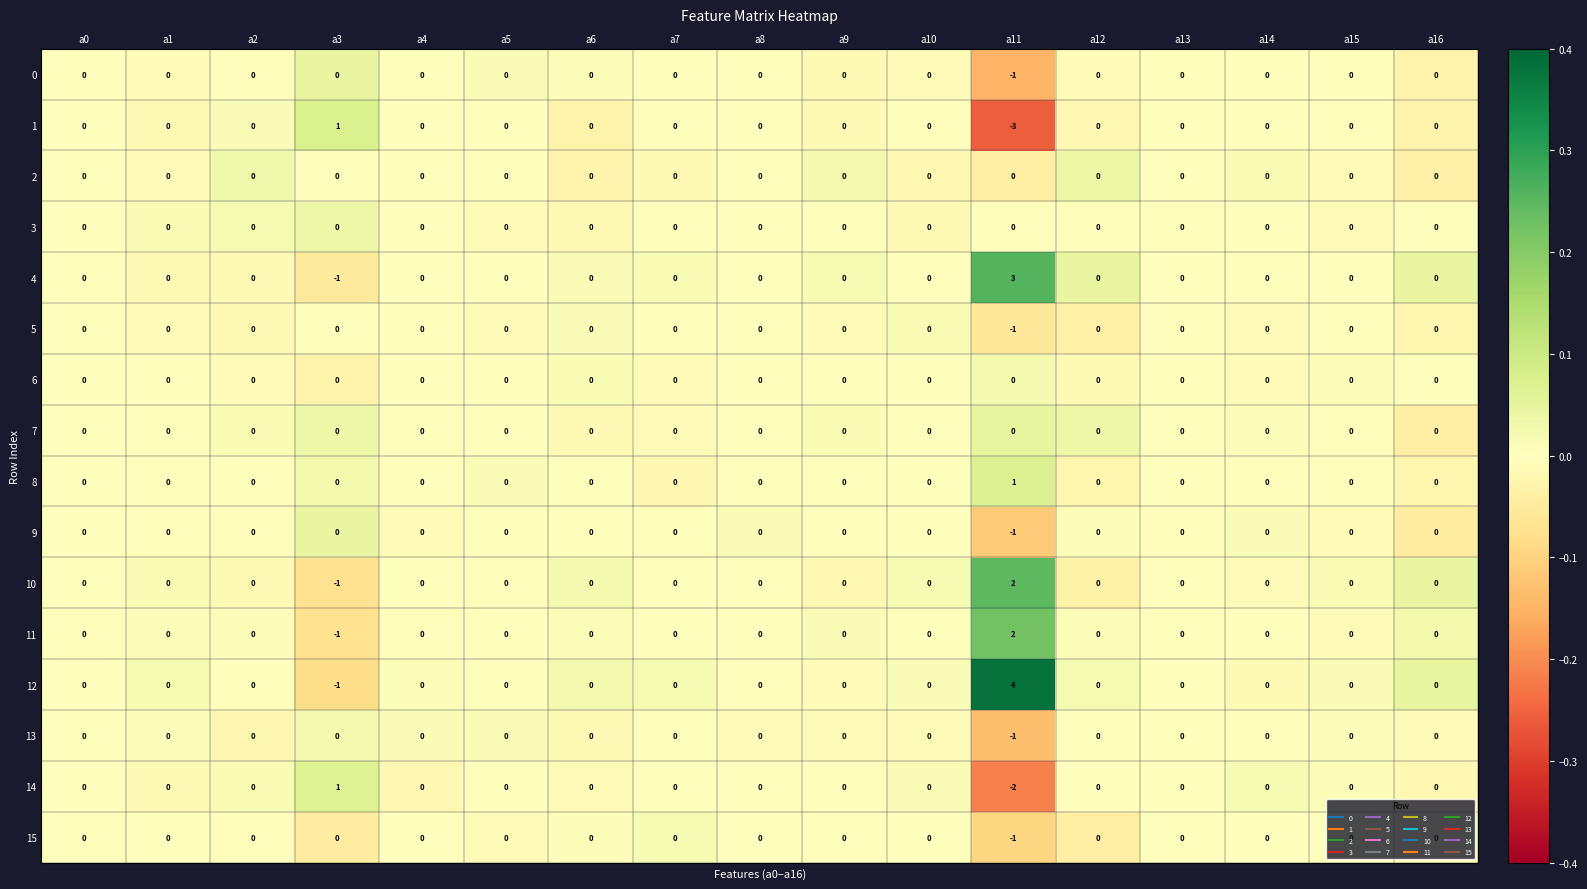

What is the difference between the maximum and minimum values in the 10 series?

3